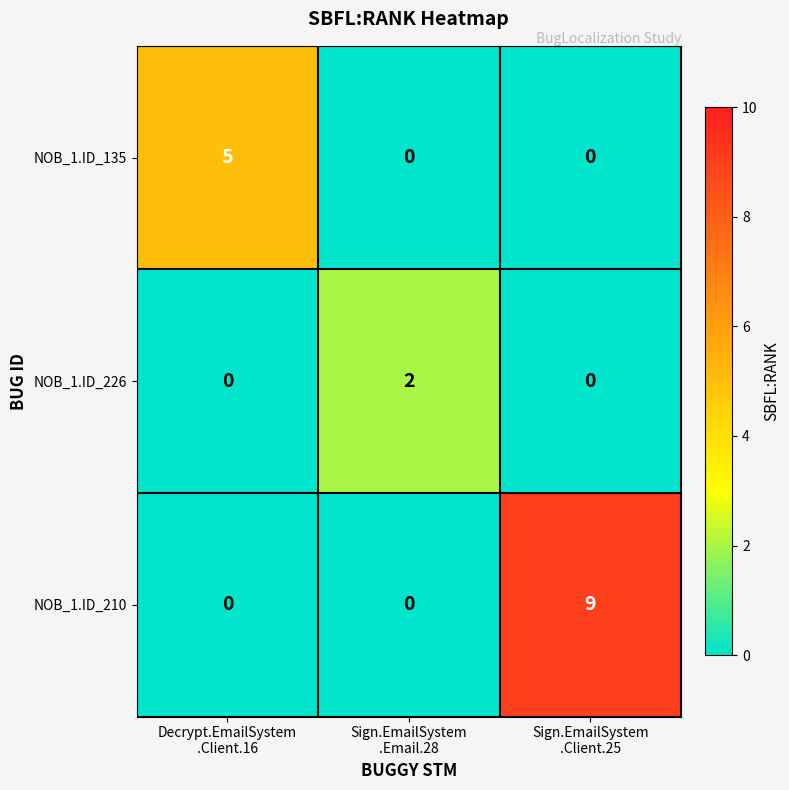

Reading left to right, extract all data points from this chart.

NOB_1.ID_135: 5	0	0
NOB_1.ID_226: 0	2	0
NOB_1.ID_210: 0	0	9